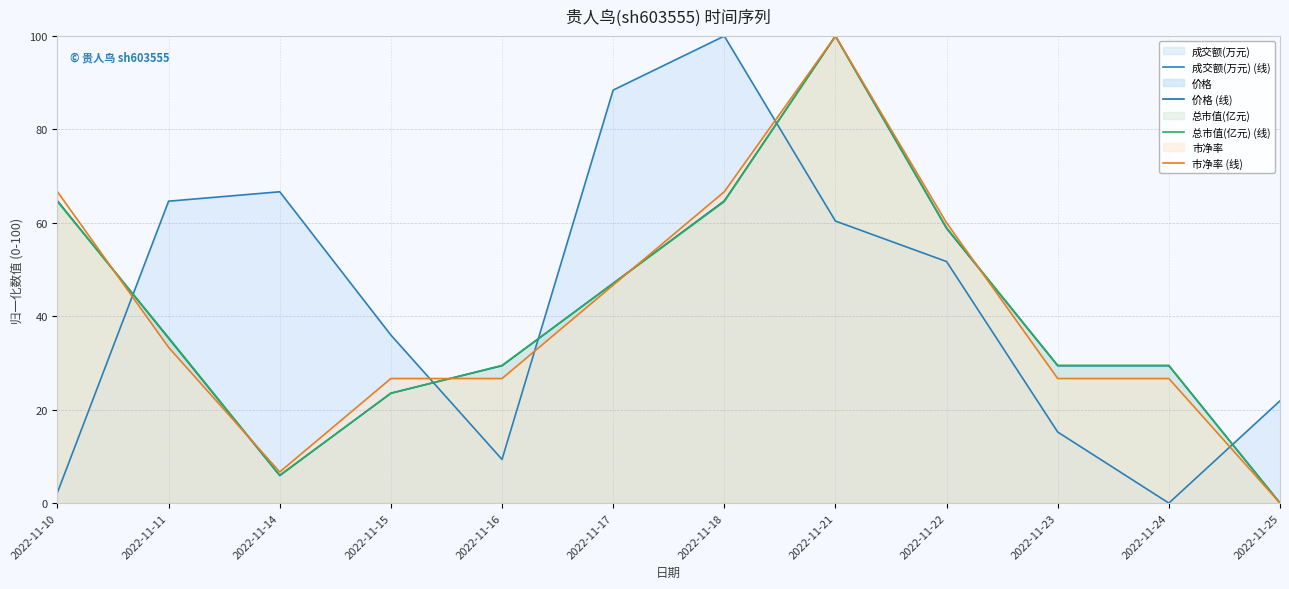

What is the difference between the 价格 (线) values at 2022-11-14 and 2022-11-25?

5.9